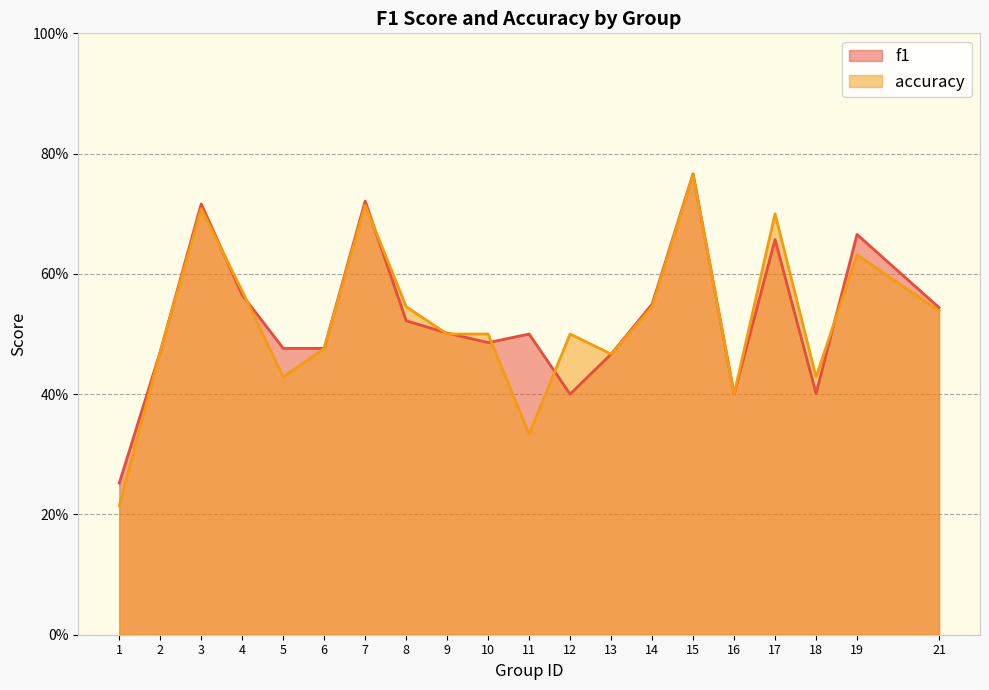

List the labels in order of accuracy value, smallest first.

1, 11, 16, 5, 18, 13, 2, 6, 9, 10, 12, 21, 8, 14, 4, 19, 17, 3, 7, 15